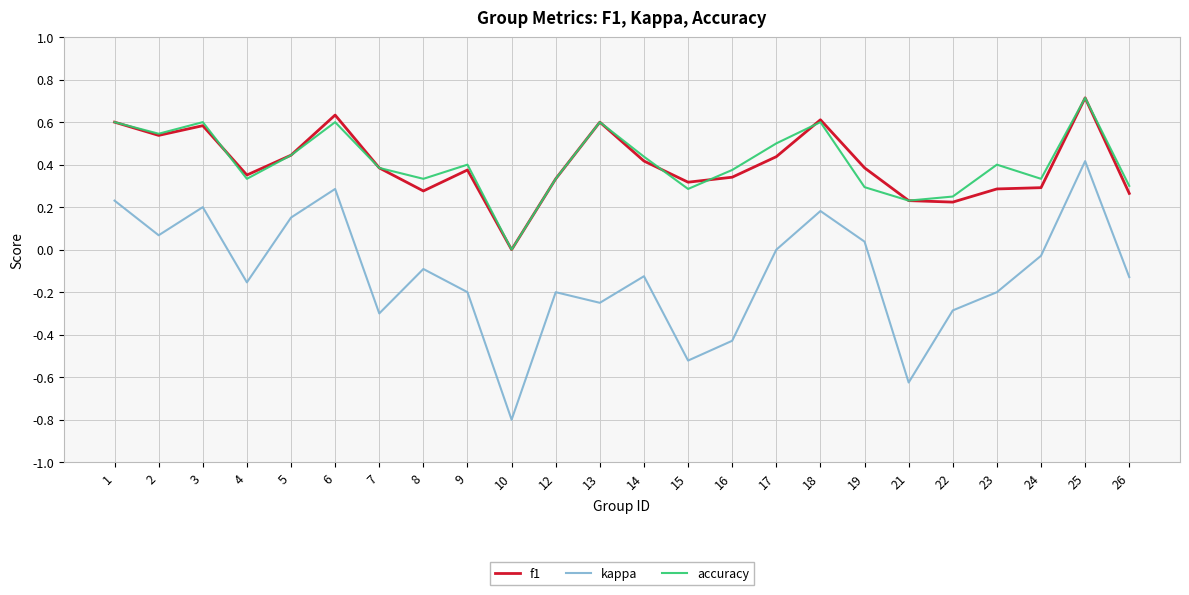

Which series changed the most between 1 and 22?

kappa